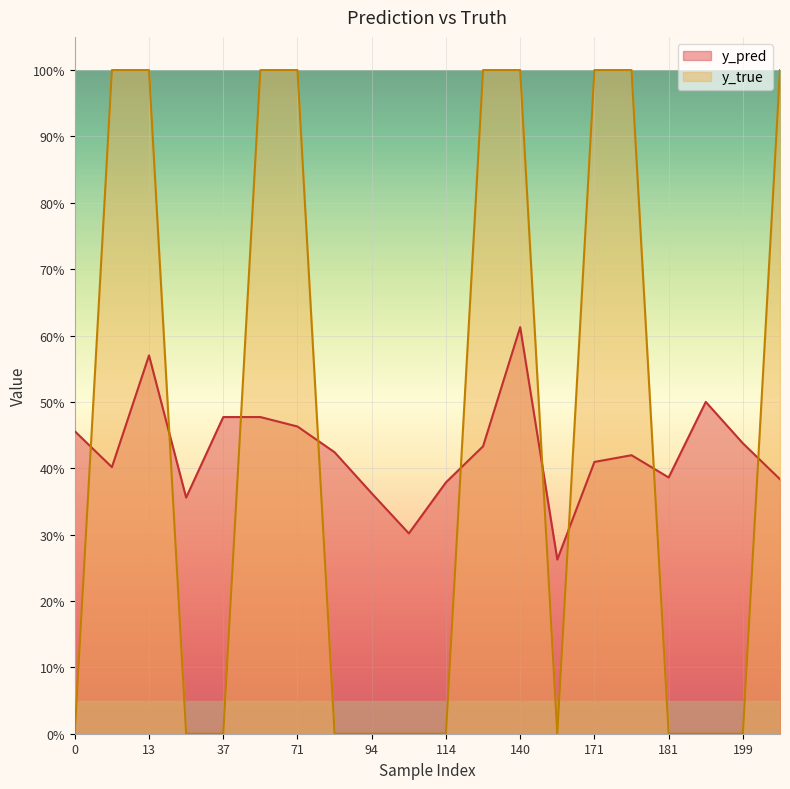

The value of y_true at 10 is 0.6. True or false?

False